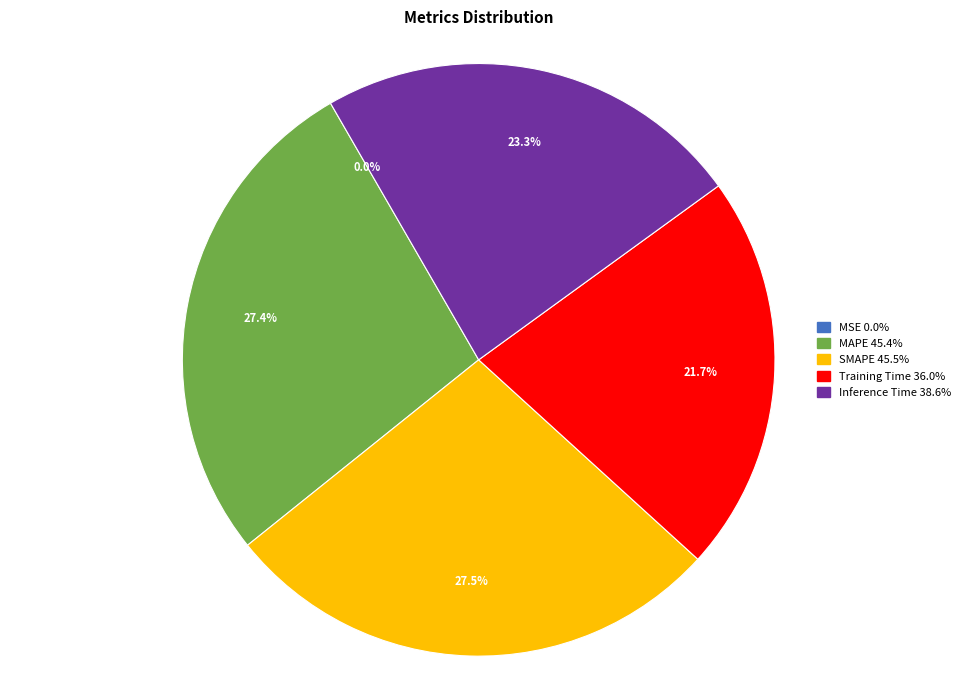

Is it true that SMAPE is 38% of the pie?

False